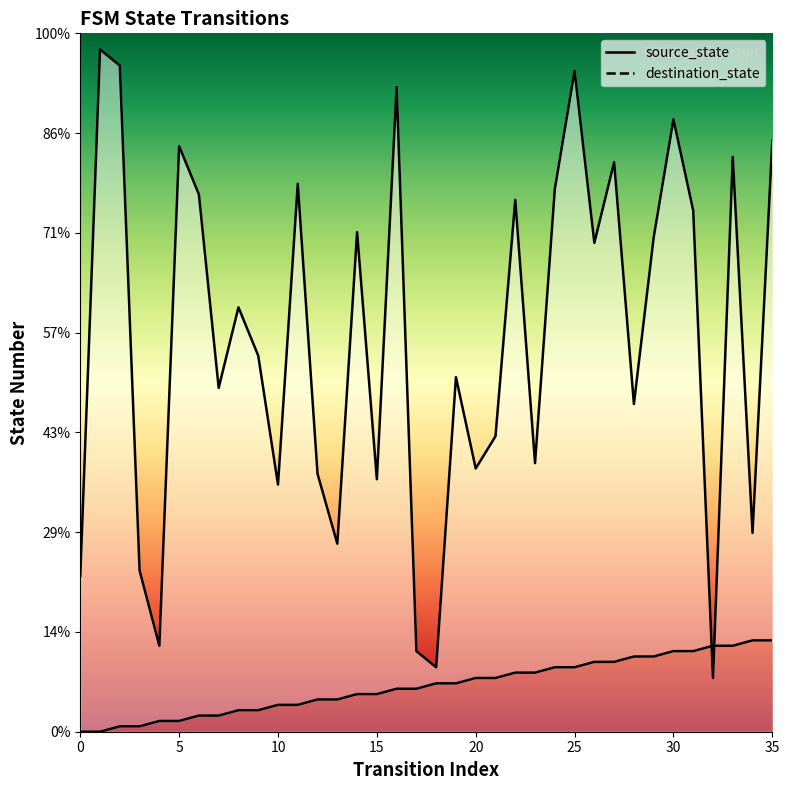

Where is source_state nearest to the value 8?

16